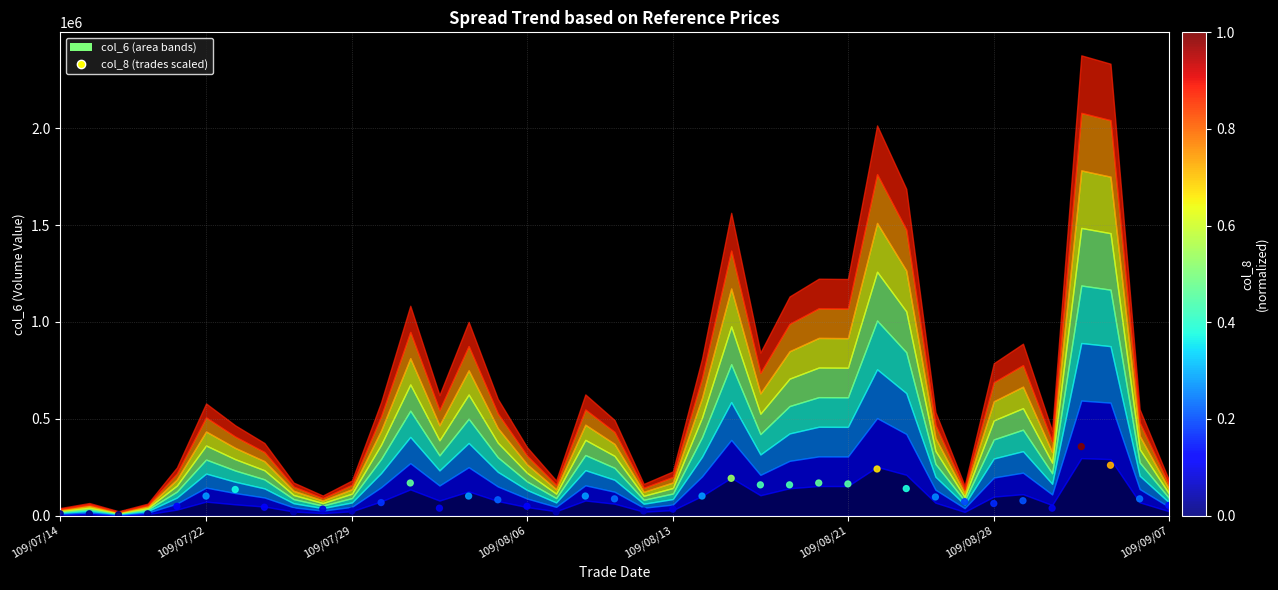

What is the range of Y values (max minus min)?

351617.8